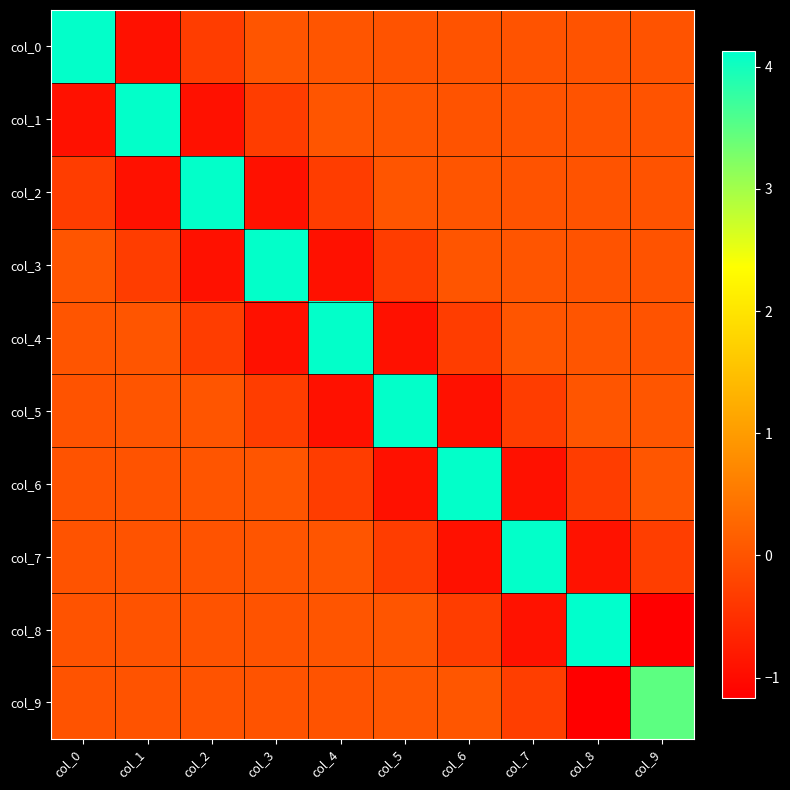

Reading right to left, extract all data points from this chart.

col_0: col_9=0.0	col_8=0.0	col_7=-0.0	col_6=-0.0	col_5=0.0	col_4=0.0	col_3=0.0	col_2=-0.3	col_1=-0.9	col_0=4.1
col_1: col_9=0.0	col_8=-0.0	col_7=-0.0	col_6=0.0	col_5=0.0	col_4=0.0	col_3=-0.3	col_2=-0.9	col_1=4.1	col_0=-0.9
col_2: col_9=-0.0	col_8=-0.0	col_7=0.0	col_6=0.0	col_5=0.0	col_4=-0.3	col_3=-0.9	col_2=4.1	col_1=-0.9	col_0=-0.3
col_3: col_9=-0.0	col_8=0.0	col_7=0.0	col_6=0.0	col_5=-0.3	col_4=-0.9	col_3=4.1	col_2=-0.9	col_1=-0.3	col_0=0.0
col_4: col_9=0.0	col_8=0.0	col_7=0.0	col_6=-0.3	col_5=-0.9	col_4=4.1	col_3=-0.9	col_2=-0.3	col_1=0.0	col_0=0.0
col_5: col_9=0.0	col_8=0.0	col_7=-0.3	col_6=-0.9	col_5=4.1	col_4=-0.9	col_3=-0.3	col_2=0.0	col_1=0.0	col_0=0.0
col_6: col_9=0.0	col_8=-0.3	col_7=-0.9	col_6=4.1	col_5=-0.9	col_4=-0.3	col_3=0.0	col_2=0.0	col_1=0.0	col_0=-0.0
col_7: col_9=-0.3	col_8=-0.9	col_7=4.1	col_6=-0.9	col_5=-0.3	col_4=0.0	col_3=0.0	col_2=0.0	col_1=-0.0	col_0=-0.0
col_8: col_9=-1.2	col_8=4.1	col_7=-0.9	col_6=-0.3	col_5=0.0	col_4=0.0	col_3=0.0	col_2=-0.0	col_1=-0.0	col_0=0.0
col_9: col_9=3.5	col_8=-1.2	col_7=-0.3	col_6=0.0	col_5=0.0	col_4=0.0	col_3=-0.0	col_2=-0.0	col_1=0.0	col_0=0.0